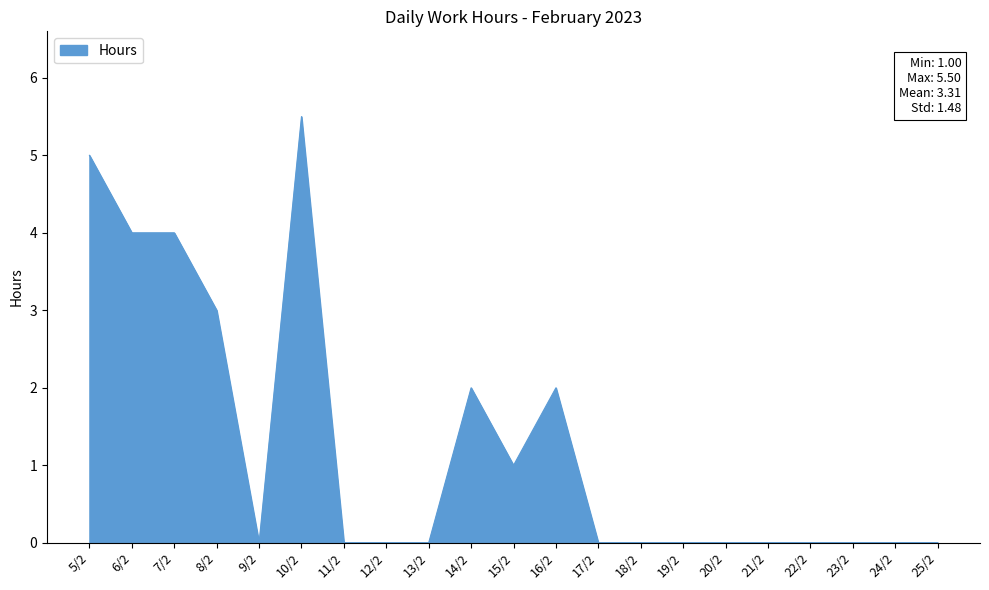

Is it true that the value at 22/2 is -2.5?

False